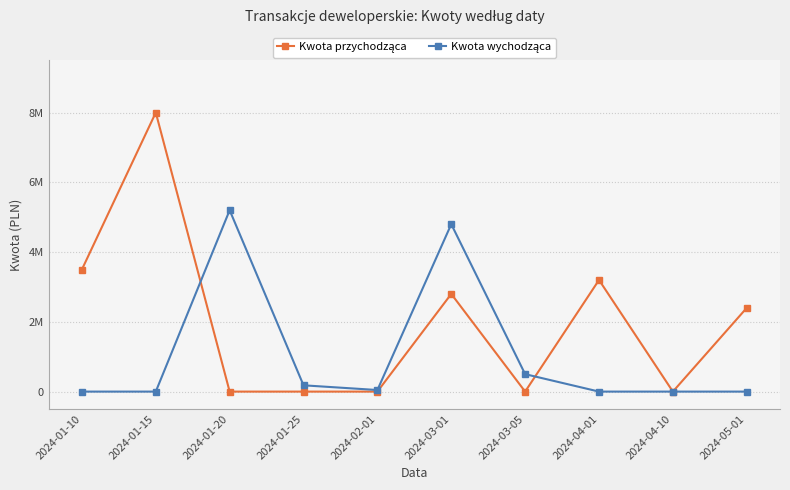

Reading left to right, list all the values displayed in this chart.

Kwota przychodząca: 2024-01-10=3.5	2024-01-15=8.0	2024-01-20=0.0	2024-01-25=0.0	2024-02-01=0.0	2024-03-01=2.8	2024-03-05=0.0	2024-04-01=3.2	2024-04-10=0.0	2024-05-01=2.4
Kwota wychodząca: 2024-01-10=0.0	2024-01-15=0.0	2024-01-20=5.2	2024-01-25=0.2	2024-02-01=0.0	2024-03-01=4.8	2024-03-05=0.5	2024-04-01=0.0	2024-04-10=0.0	2024-05-01=0.0